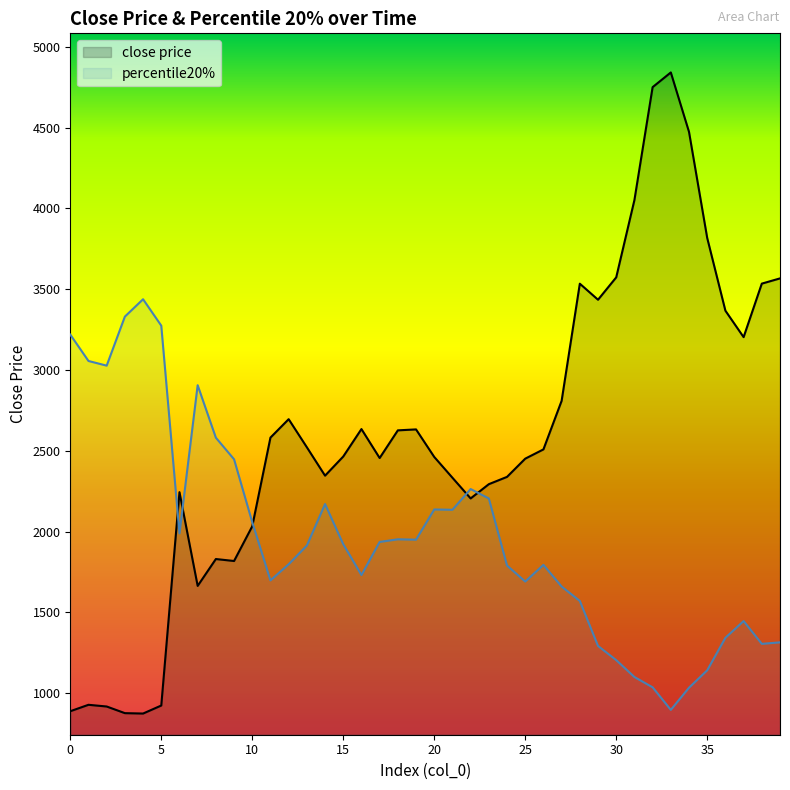

Rank the series at 27 from highest to lowest value.

close price, percentile20%